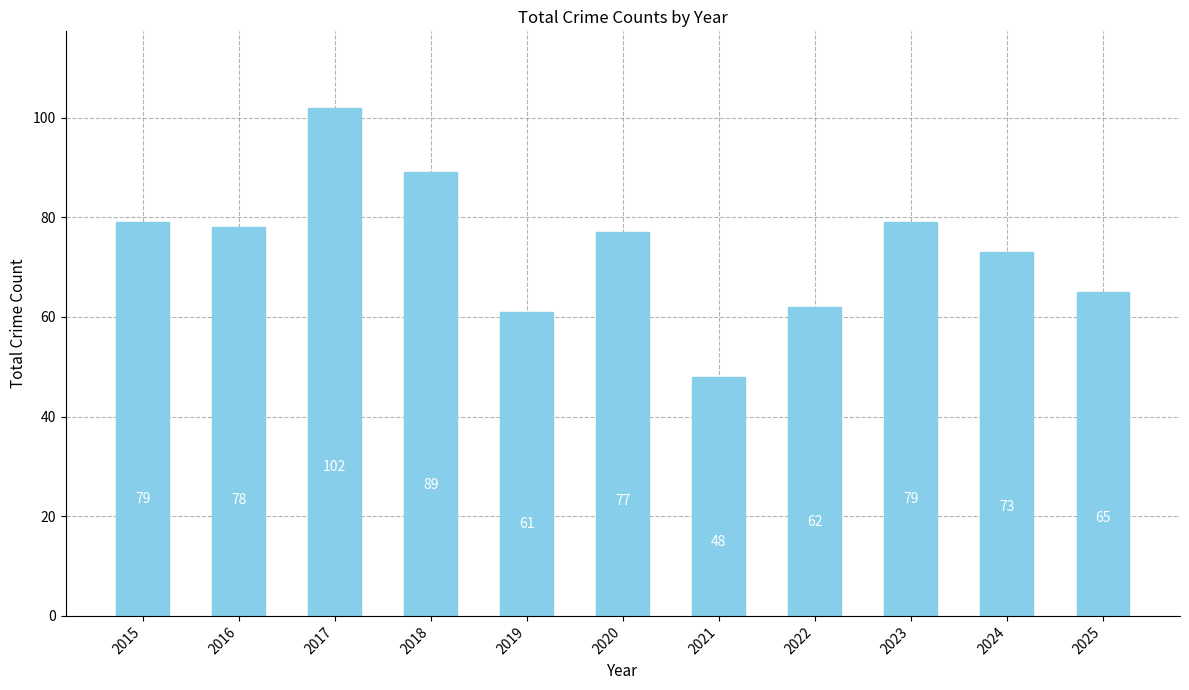

Reading right to left, transcribe all the data shown in this chart.

65	73	79	62	48	77	61	89	102	78	79